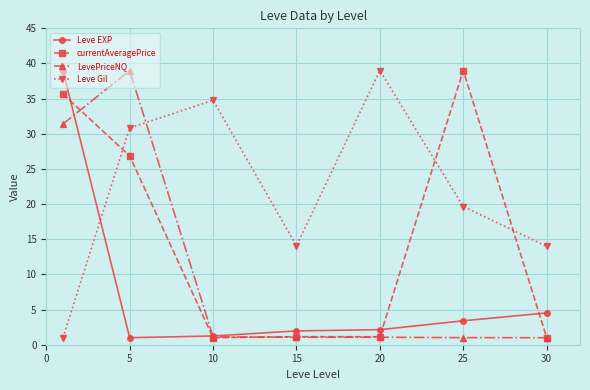

How many interior local valleys does the Leve Gil series have?

1